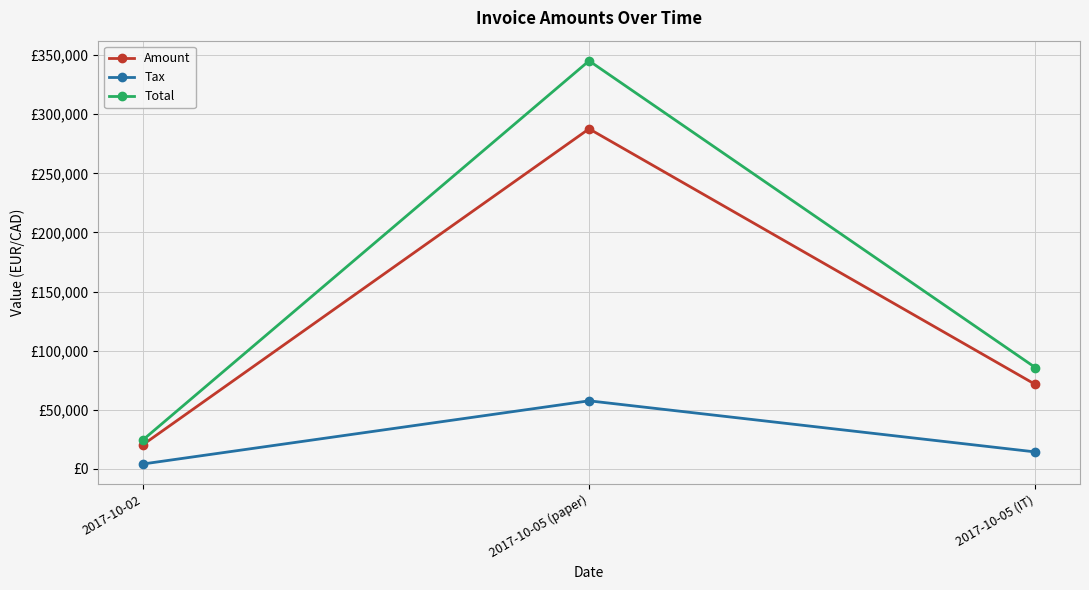

List the series in order of their peak value, highest first.

Total, Amount, Tax